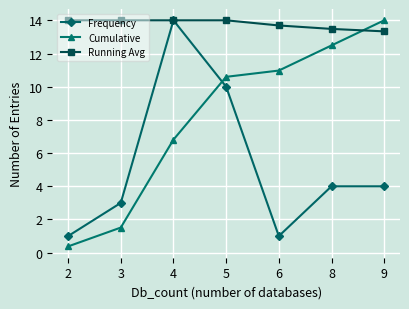

What is the difference between the maximum and second lowest values in the Cumulative series?

12.5